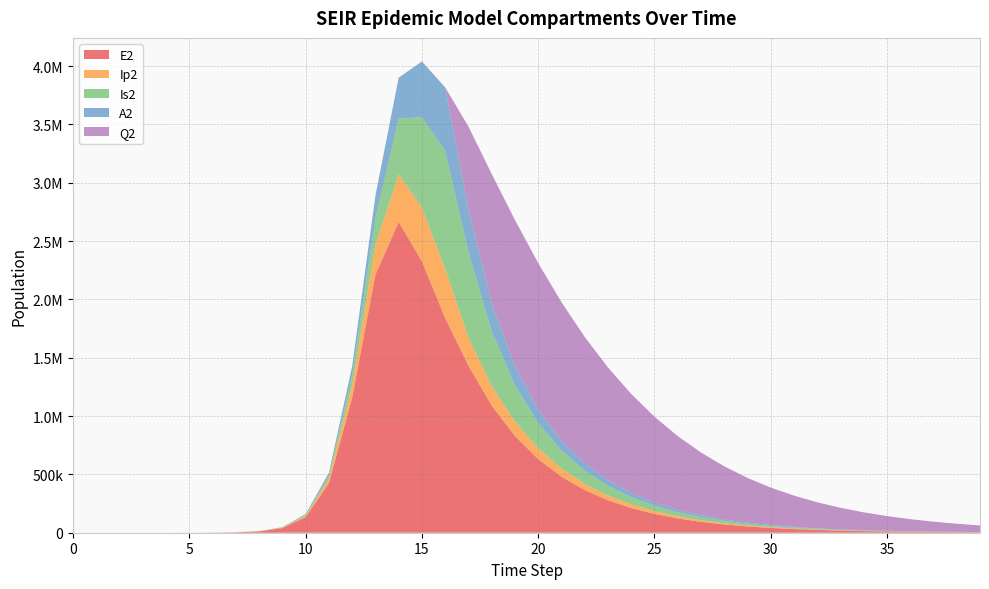

Reading left to right, extract all data points from this chart.

E2: 0.0	1.9	7.0	24.1	82.9	285.2	981.7	3377.5	11604.1	39675.9	133450.9	425328.4	1156369.5	2212242.1	2663234.9	2326145.6	1839461.7	1432029.0	1089949.3	829502.0	631210.3	480312.3	365486.7	278111.3	211624.1	161031.7	122534.2	93240.2	70949.4	53987.6	41080.9	31259.8	23786.5	18099.9	13772.8	10480.2	7974.7	6068.2	4617.5	3513.6
Ip2: 0.0	0.1	0.6	2.0	7.0	23.9	82.4	283.7	975.4	3344.1	11350.8	37270.0	110529.3	256041.2	408342.5	461381.3	420257.5	239358.0	167692.9	123685.0	93061.5	70528.1	53589.9	40757.5	31008.1	23593.5	17952.7	13660.6	10394.8	7909.7	6018.7	4579.9	3485.0	2651.8	2017.8	1535.4	1168.4	889.1	676.5	514.8
Is2: 0.0	0.0	0.3	1.3	4.7	16.3	56.1	193.3	665.2	2284.9	7805.9	26187.2	82972.0	226492.3	478502.6	774017.5	1014111.9	734955.3	469141.2	312090.2	215902.7	154116.9	112529.7	83429.3	62468.9	47066.7	35599.2	26989.5	20491.6	15571.8	11839.5	9004.6	6849.8	5211.3	3965.0	3016.9	2295.6	1746.7	1329.1	1011.4
A2: 0.0	0.1	0.4	1.4	4.8	16.4	56.7	195.0	670.7	2300.9	7827.3	25895.2	78651.5	194177.7	350664.4	477757.2	543179.0	364357.8	239275.3	164624.3	117254.5	85540.6	63398.6	47464.6	35760.1	27046.8	20505.4	15568.5	11830.6	8995.0	6841.2	5204.1	3959.3	3012.4	2292.1	1744.1	1327.1	1009.8	768.4	584.7
Q2: 0.0	0.0	0.0	0.0	0.0	0.0	0.0	0.0	0.0	0.0	0.0	0.0	0.0	0.0	0.0	0.0	0.0	710942.3	1109537.7	1250441.5	1253992.3	1185929.2	1083131.1	966674.4	848644.4	735830.9	631824.1	538254.6	455555.6	383444.4	321230.7	268016.7	222823.5	184671.4	152627.4	125831.9	103510.9	84979.6	69640.1	56976.2